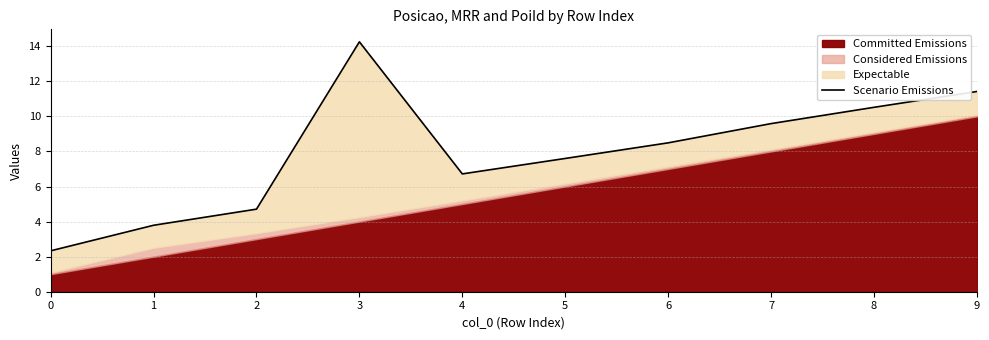

Reading left to right, extract all data points from this chart.

0=2.3	1=3.8	2=4.7	3=14.2	4=6.7	5=7.6	6=8.5	7=9.6	8=10.5	9=11.4